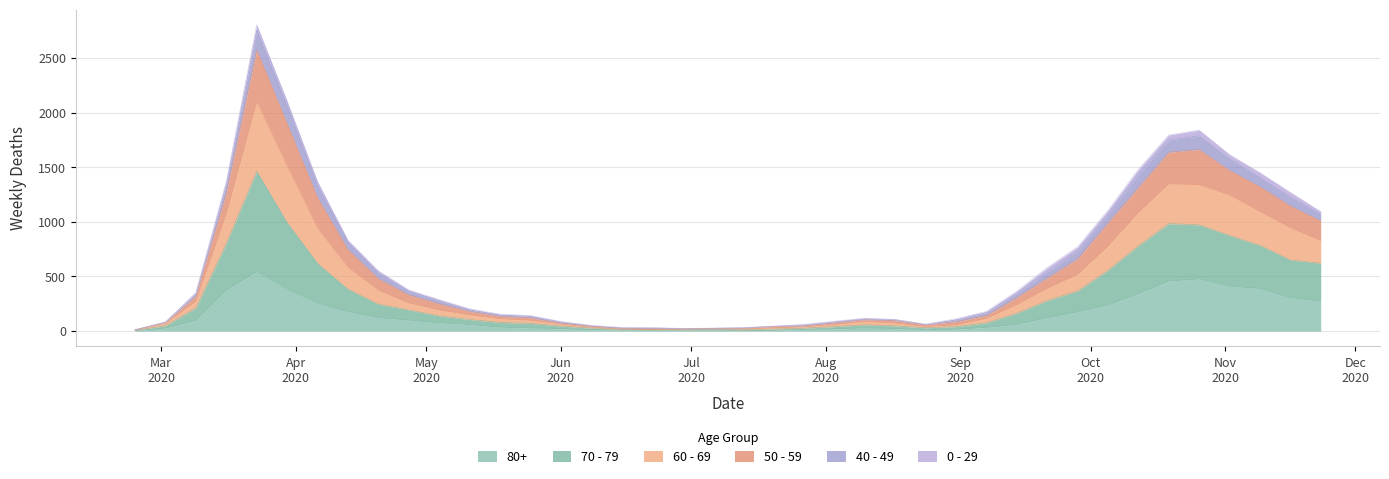

How many data points in 60 - 69 are less than 277?

20